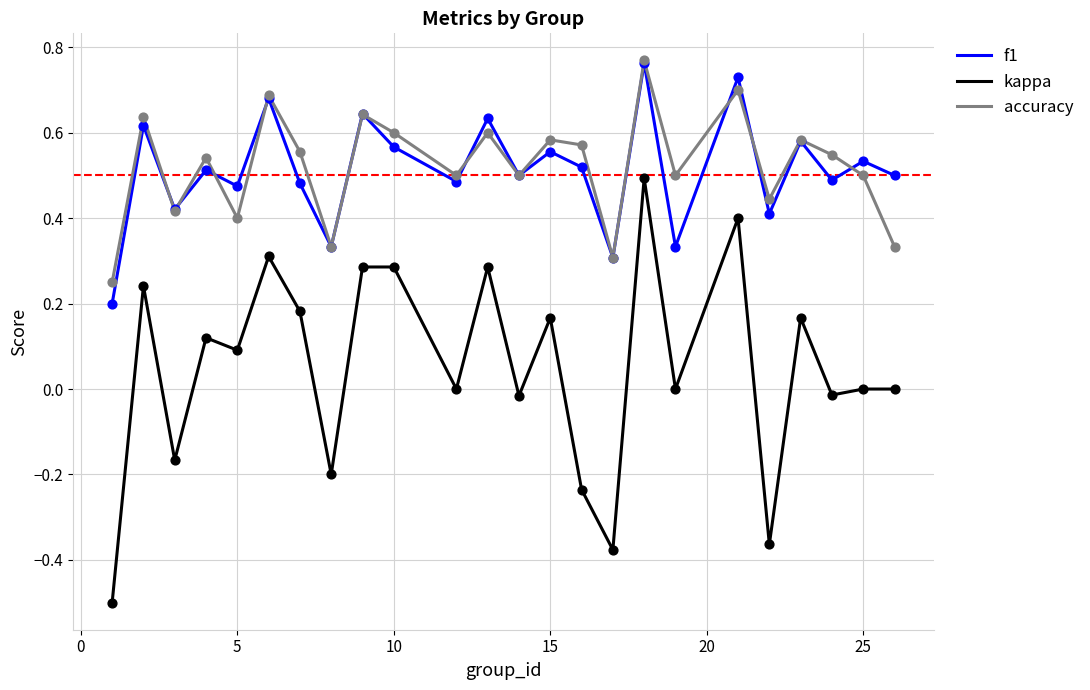

What is the minimum value shown in the chart?

-0.5